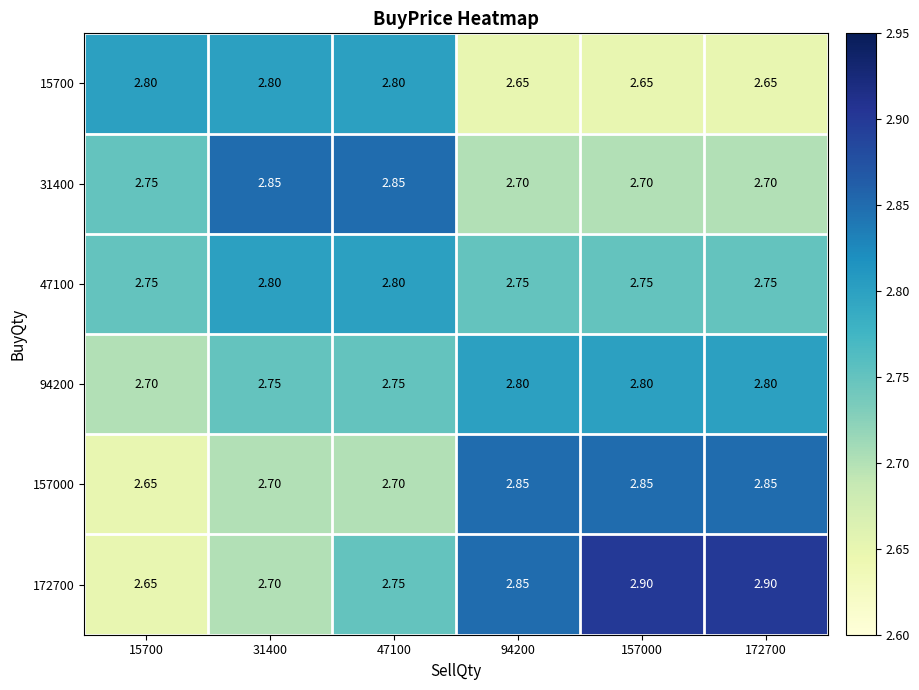

Is the value of 172700 at 15700 greater than the value of 31400 at 15700?

No